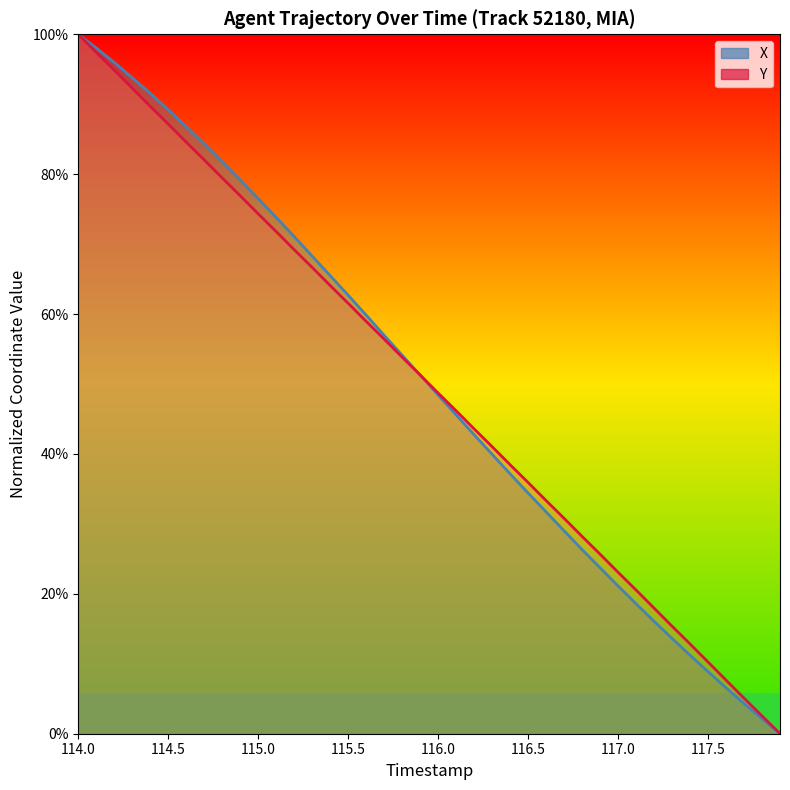

True or false: Y and X intersect in this chart.

True